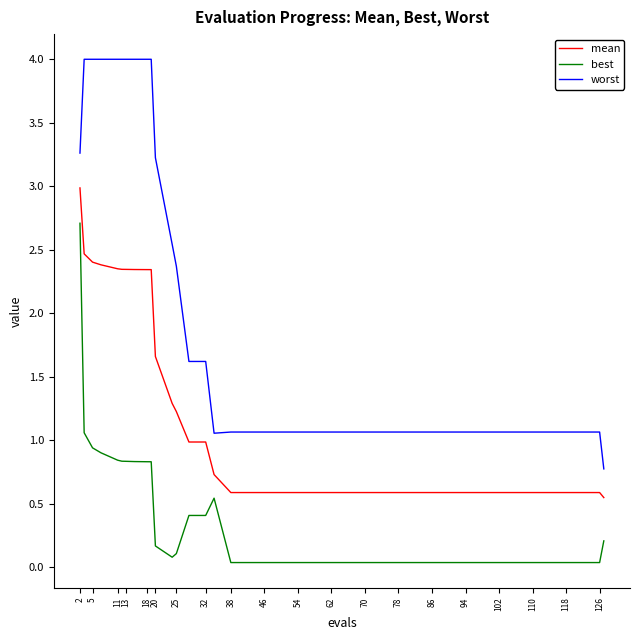

What are all the series names shown in the legend?

mean, best, worst